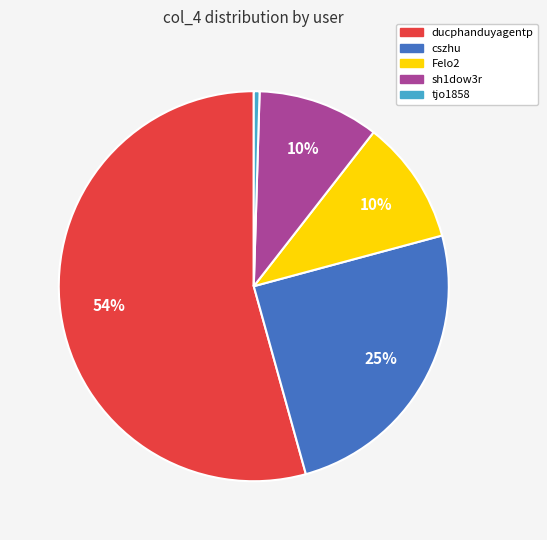

To the nearest percent, what is the average slice percentage?

20%